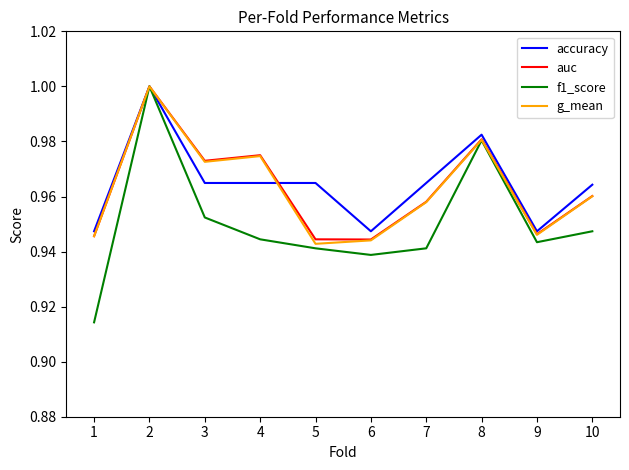

Which series has the widest spread of values?

f1_score